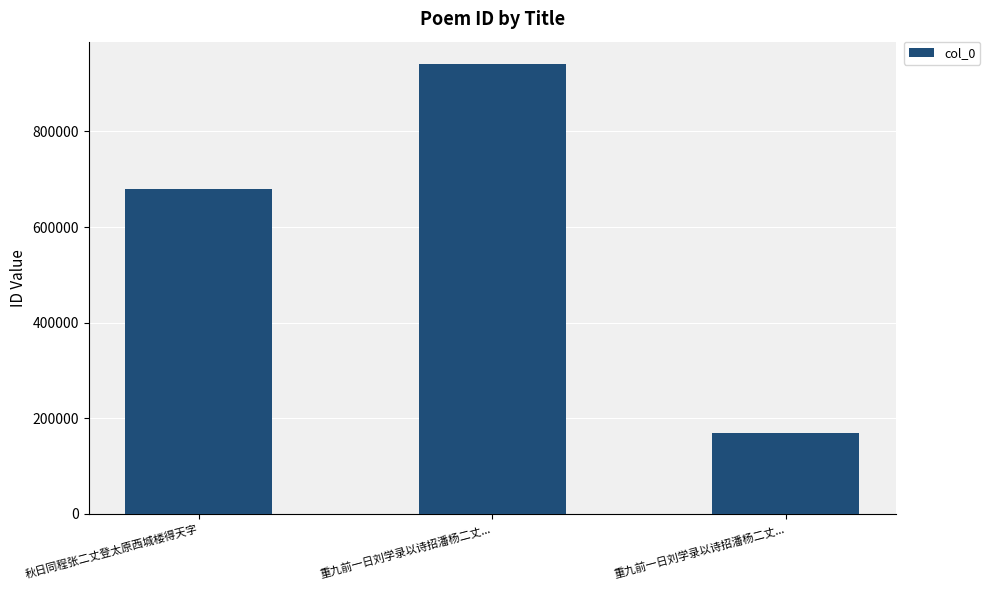

What is the difference between the maximum and minimum values?

770992